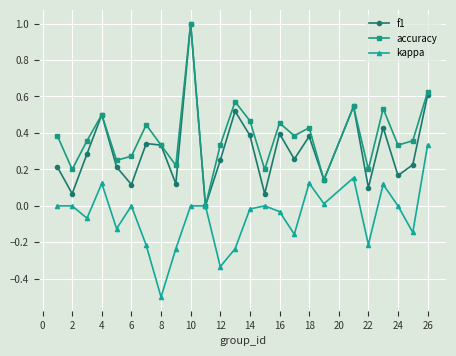

How many lines are shown in the chart?

3